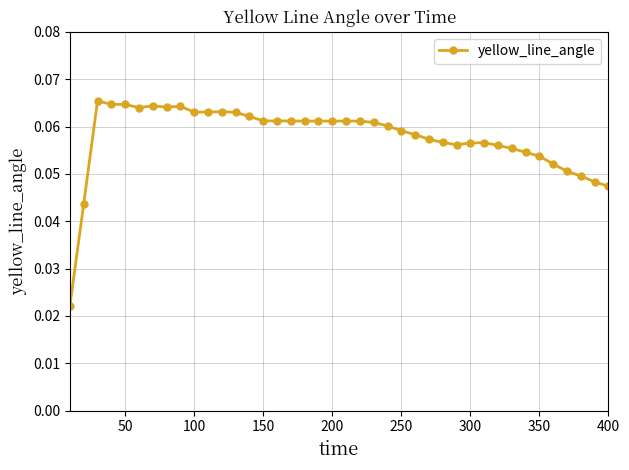

What is the sum of all values?

2.3